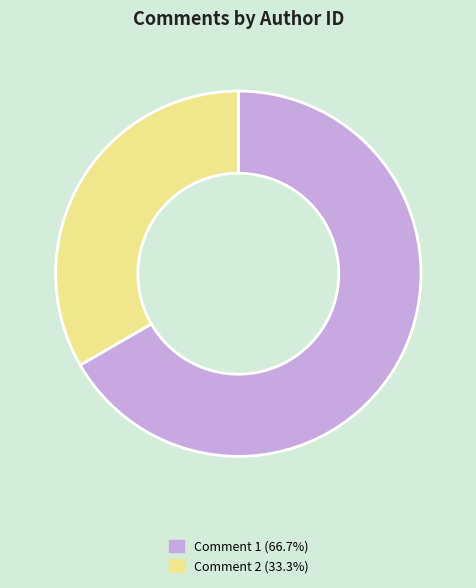

Does Comment 2 (33.3%) represent more than half of the total?

No